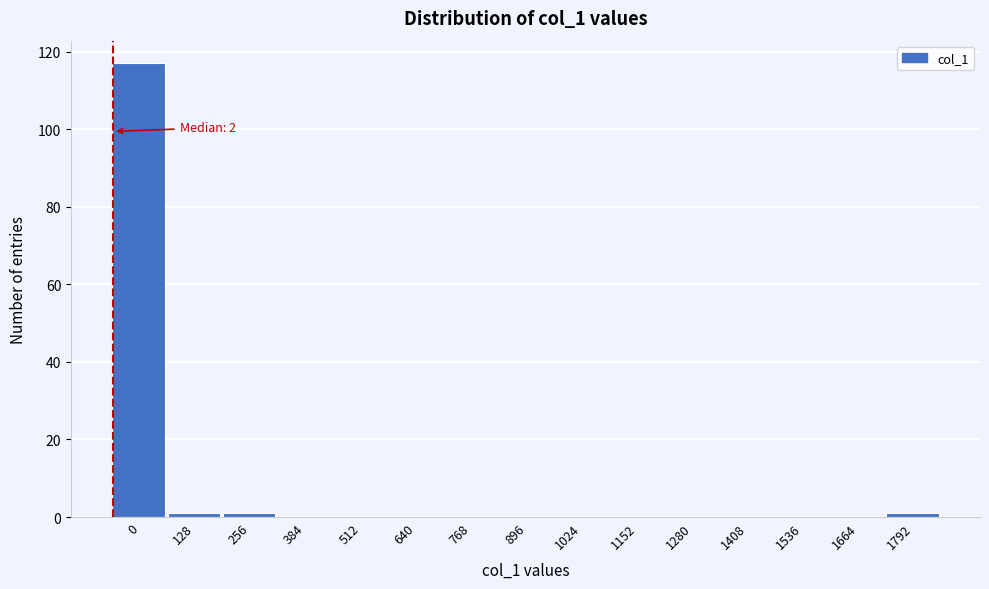

Reading left to right, what are all the values shown in this chart?

0=117	128=1	256=1	384=0	512=0	640=0	768=0	896=0	1024=0	1152=0	1280=0	1408=0	1536=0	1664=0	1792=1